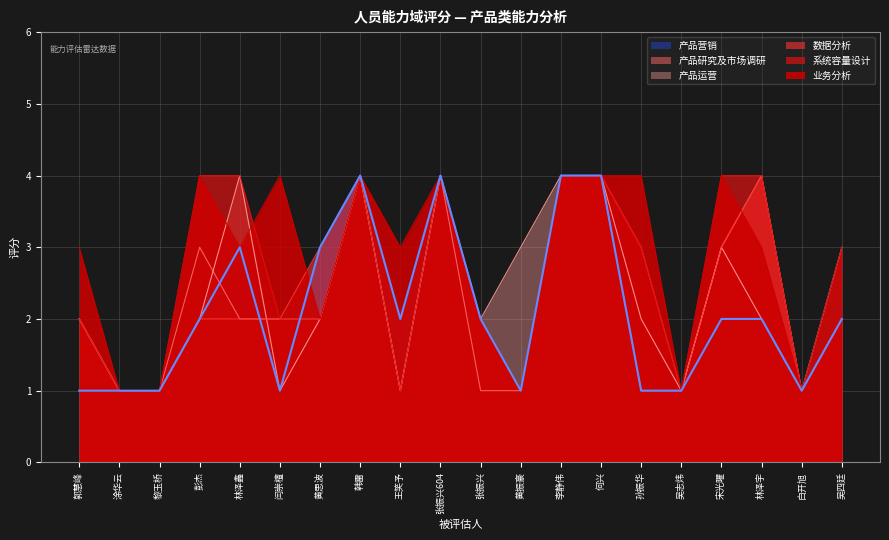

True or false: 系统容量设计 and 数据分析 cross at least once.

False